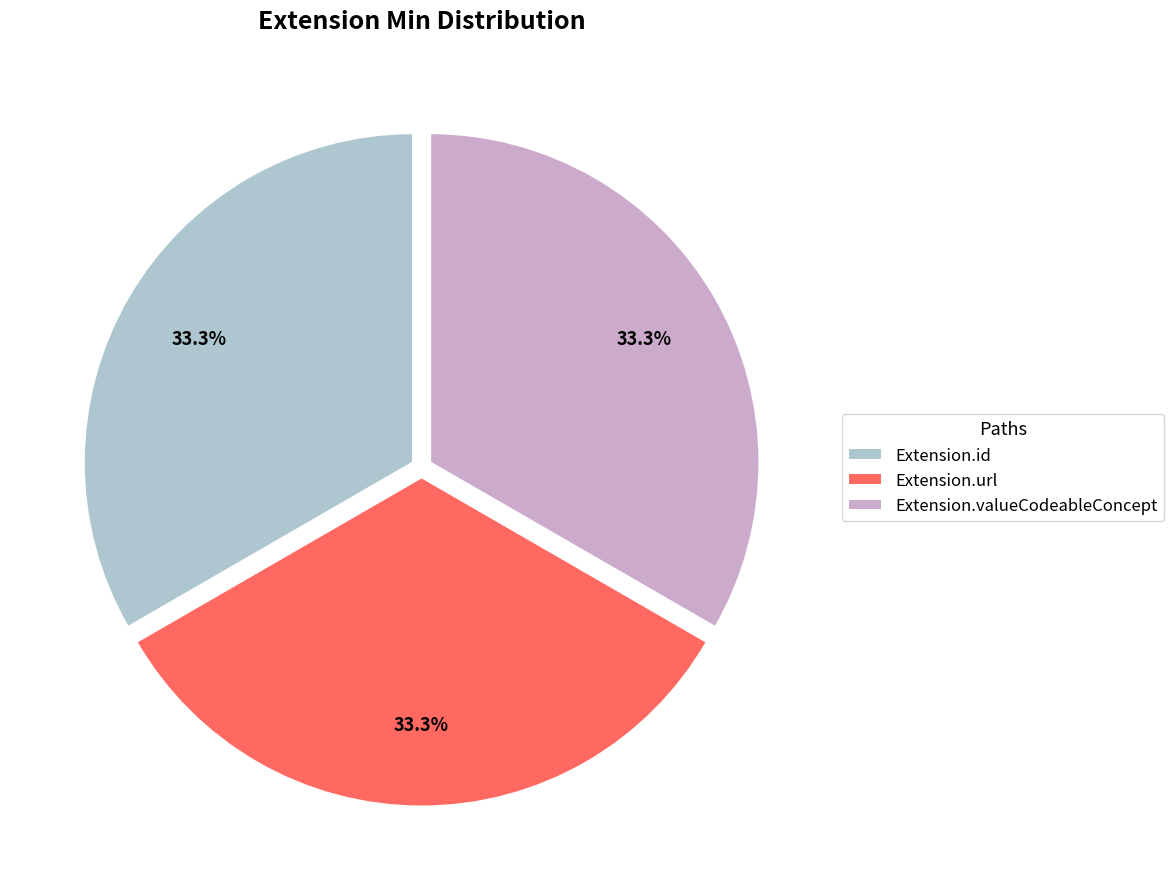

Is Extension.valueCodeableConcept the majority of the pie?

No